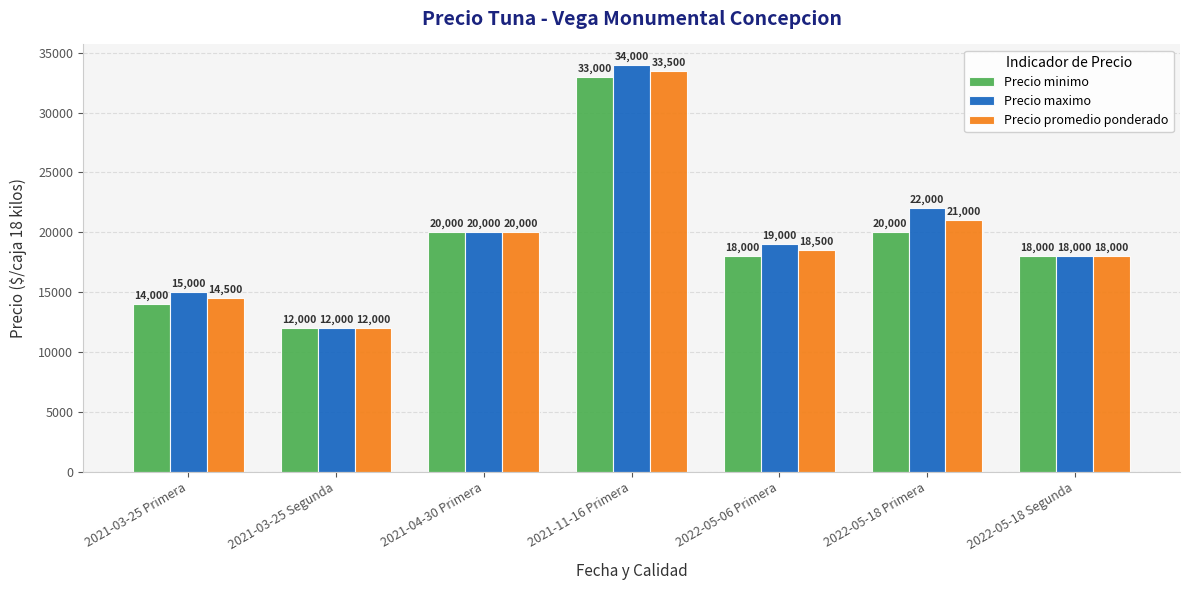

How many groups of bars are there?

7